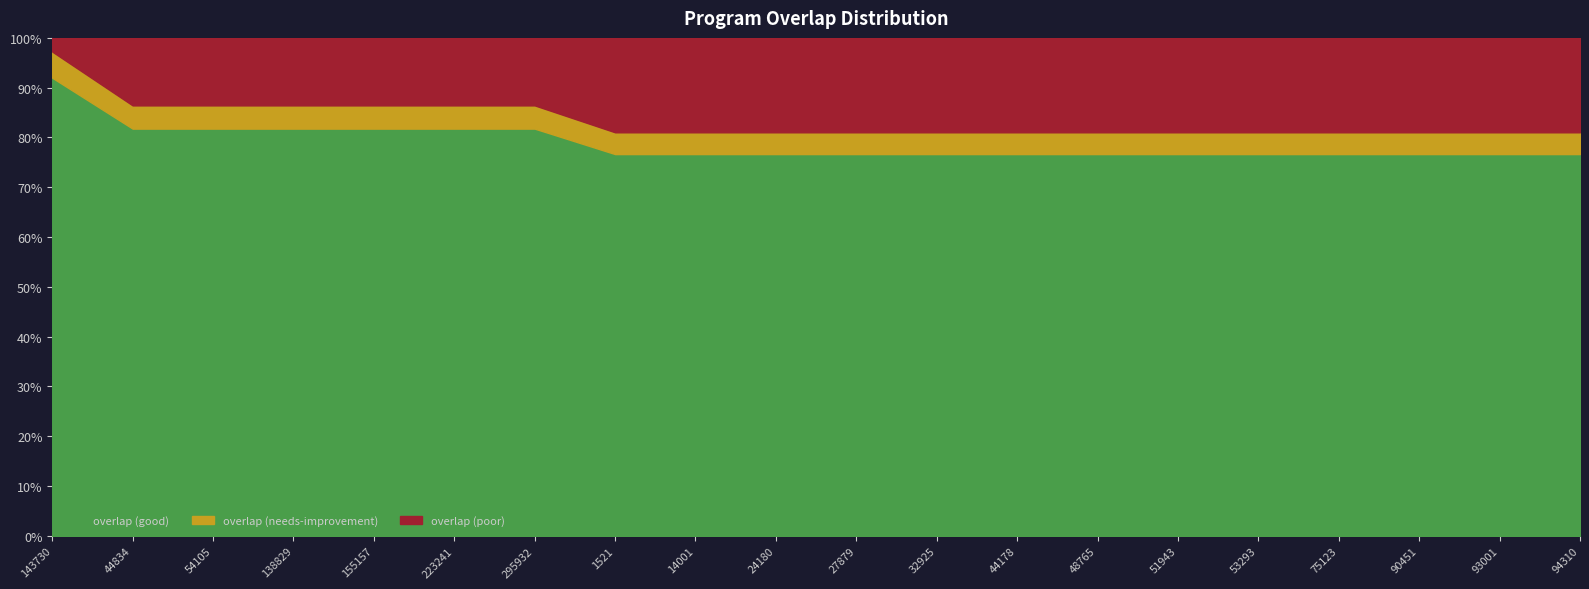

Reading left to right, list all the values displayed in this chart.

18	16	16	16	16	16	16	15	15	15	15	15	15	15	15	15	15	15	15	15